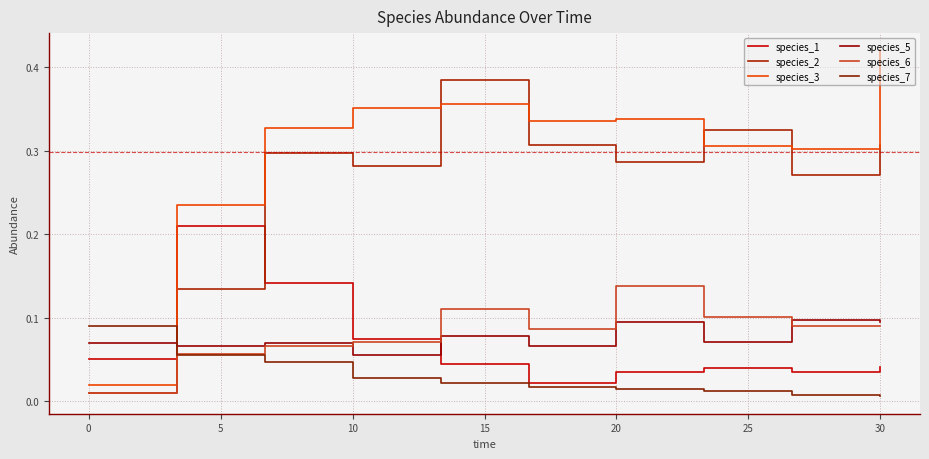

Which series ends up on top after the final intersection of species_7 and species_1?

species_1